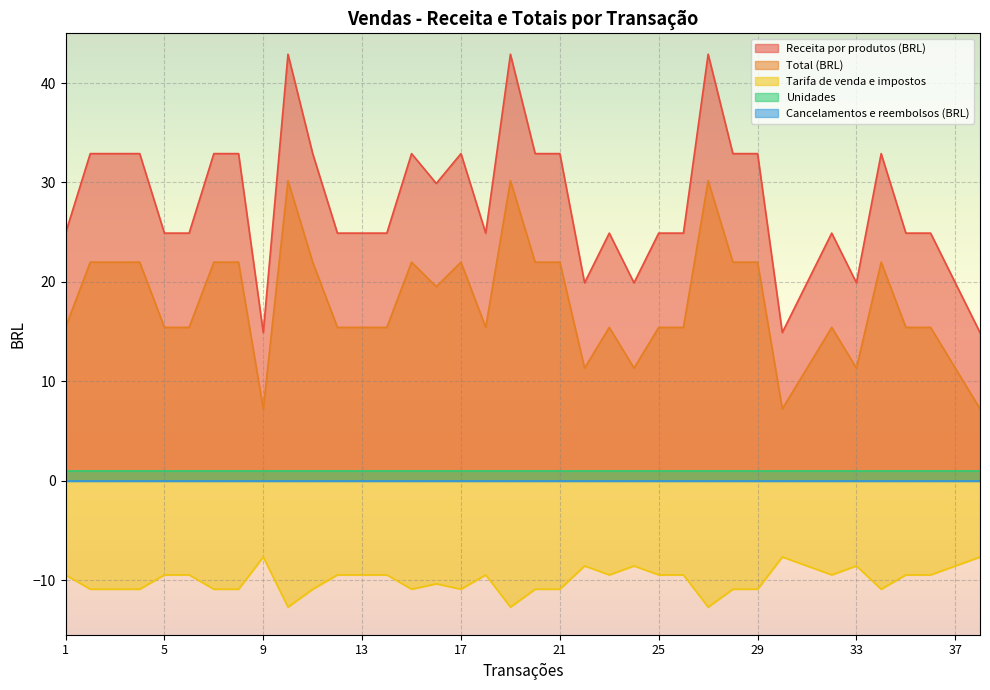

List the labels in order of Tarifa de venda e impostos value, smallest first.

10, 19, 27, 2, 3, 4, 7, 8, 11, 15, 17, 20, 21, 28, 29, 34, 16, 1, 5, 6, 12, 13, 14, 18, 23, 25, 26, 32, 35, 36, 22, 24, 31, 33, 37, 9, 30, 38